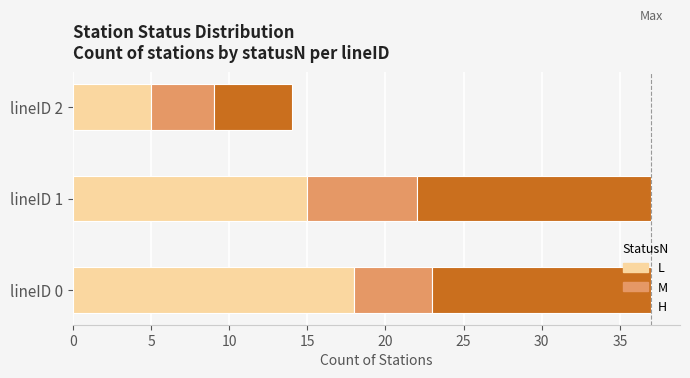

At which label does L reach its minimum?

lineID 2